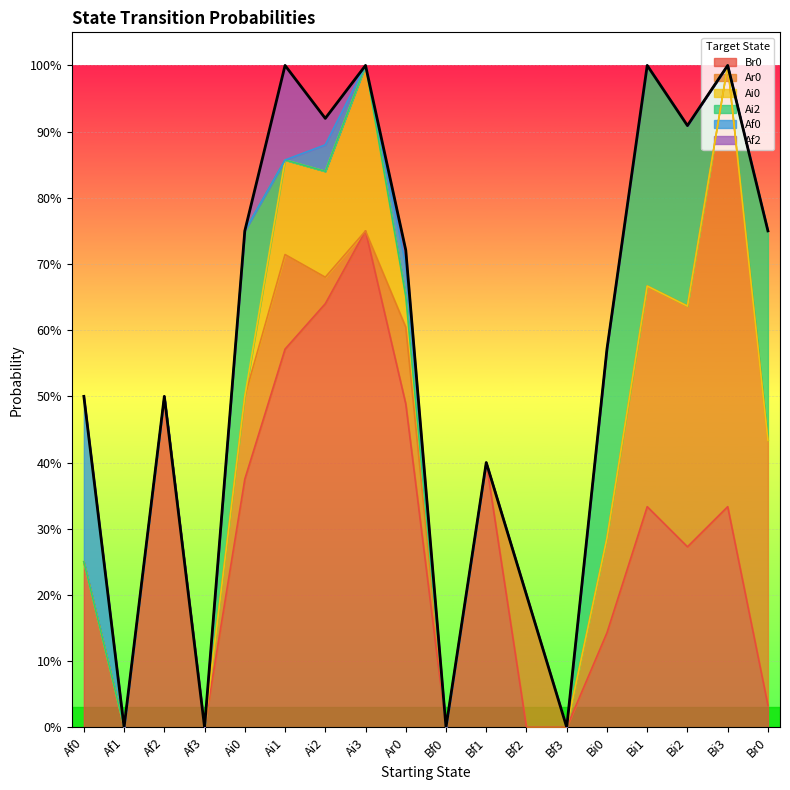

Where is Af2 nearest to the value 0?

Af0